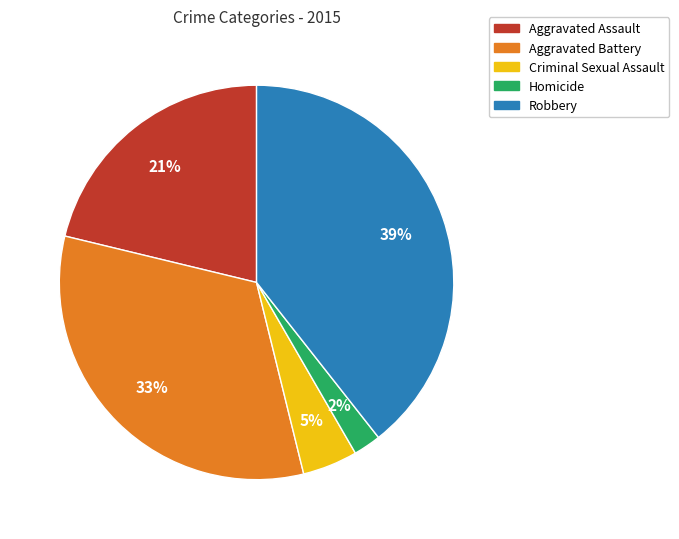

Rank the categories by value from lowest to highest.

Homicide, Criminal Sexual Assault, Aggravated Assault, Aggravated Battery, Robbery